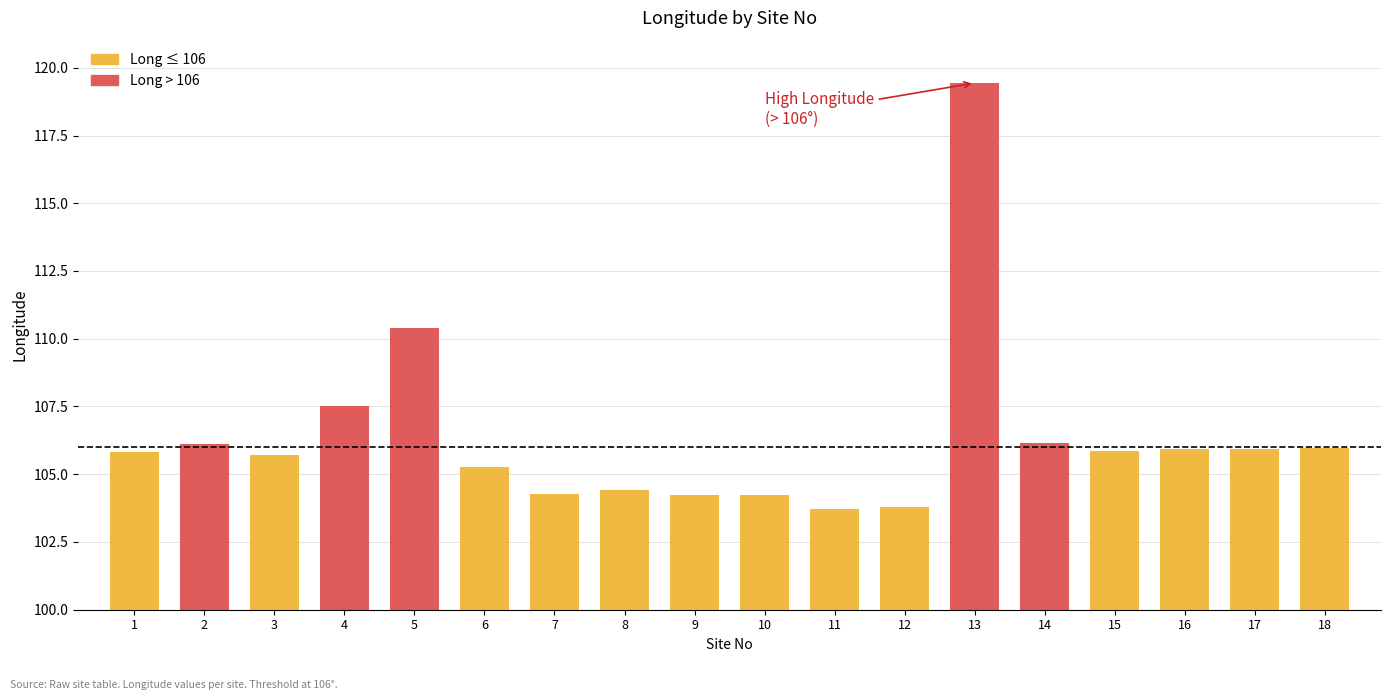

True or false: the data shows 104.3 at 7.

True